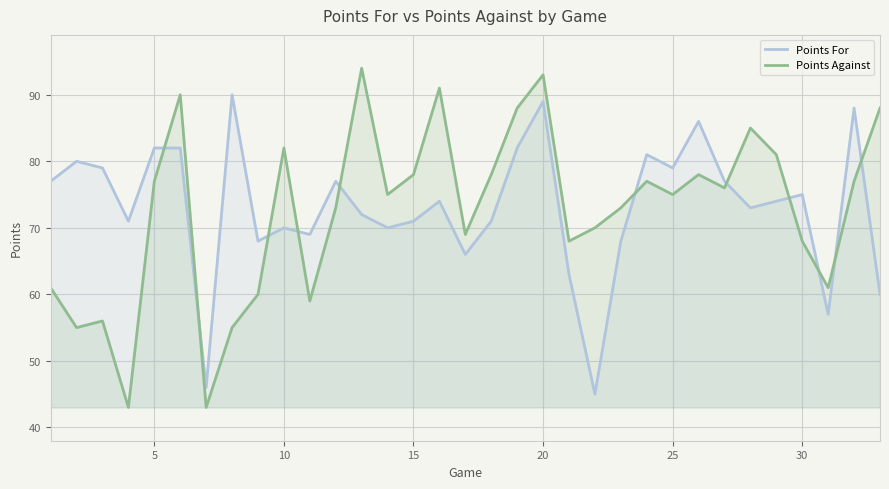

Rank the series by their maximum value, from highest to lowest.

Points Against, Points For